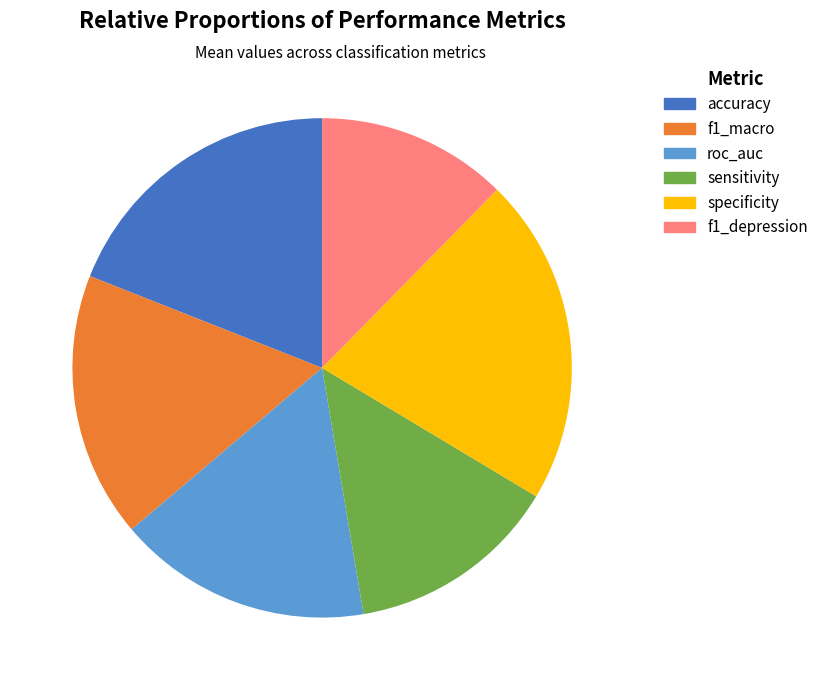

Count the number of slices in the pie.

6